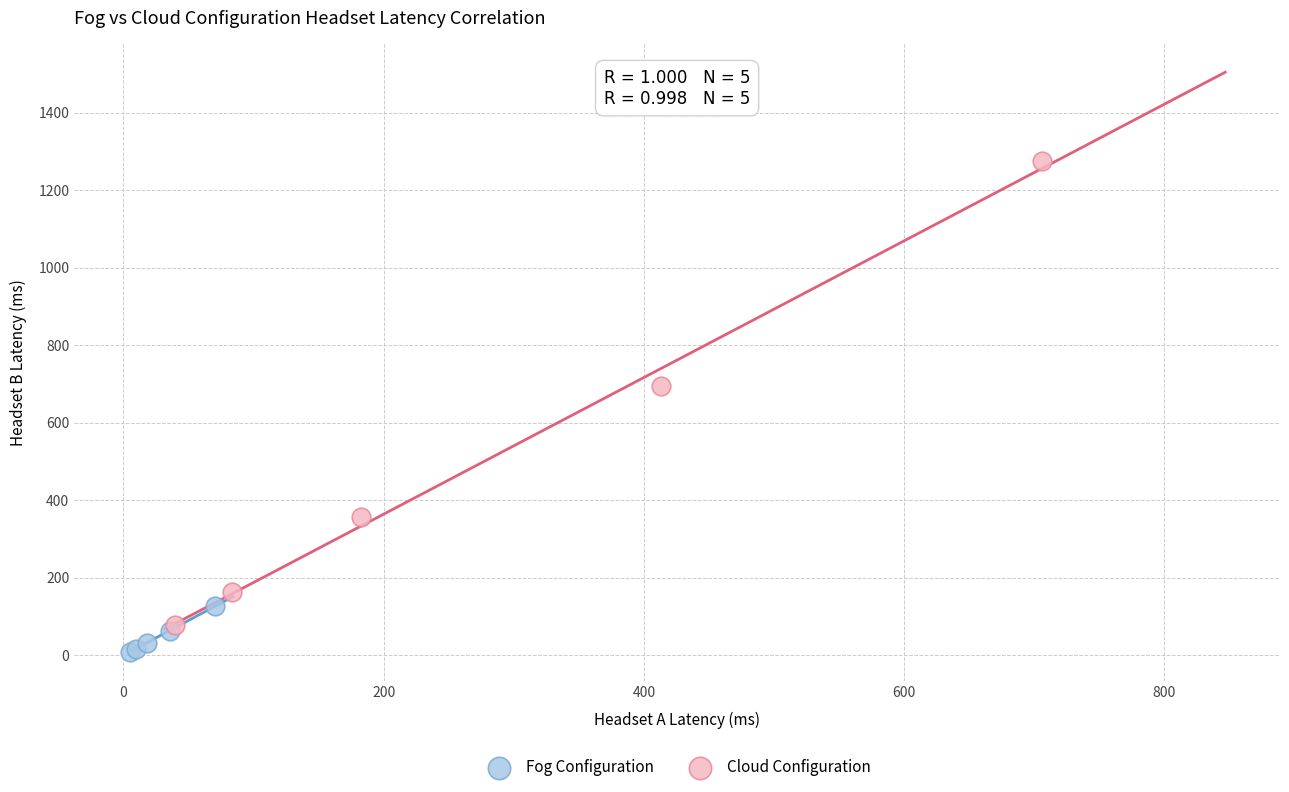

Which series contains the lowest Y value?

Fog Configuration